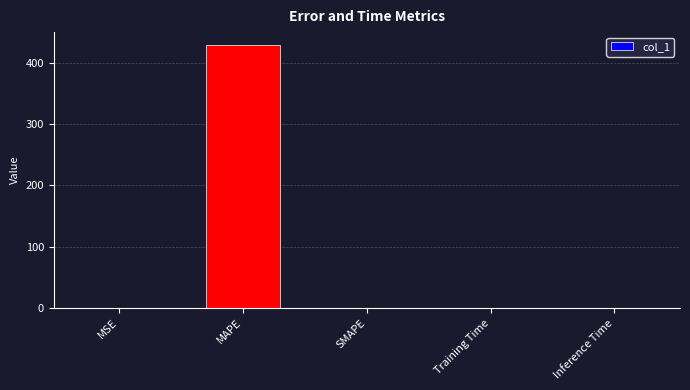

True or false: the data shows 0.0 at SMAPE.

True